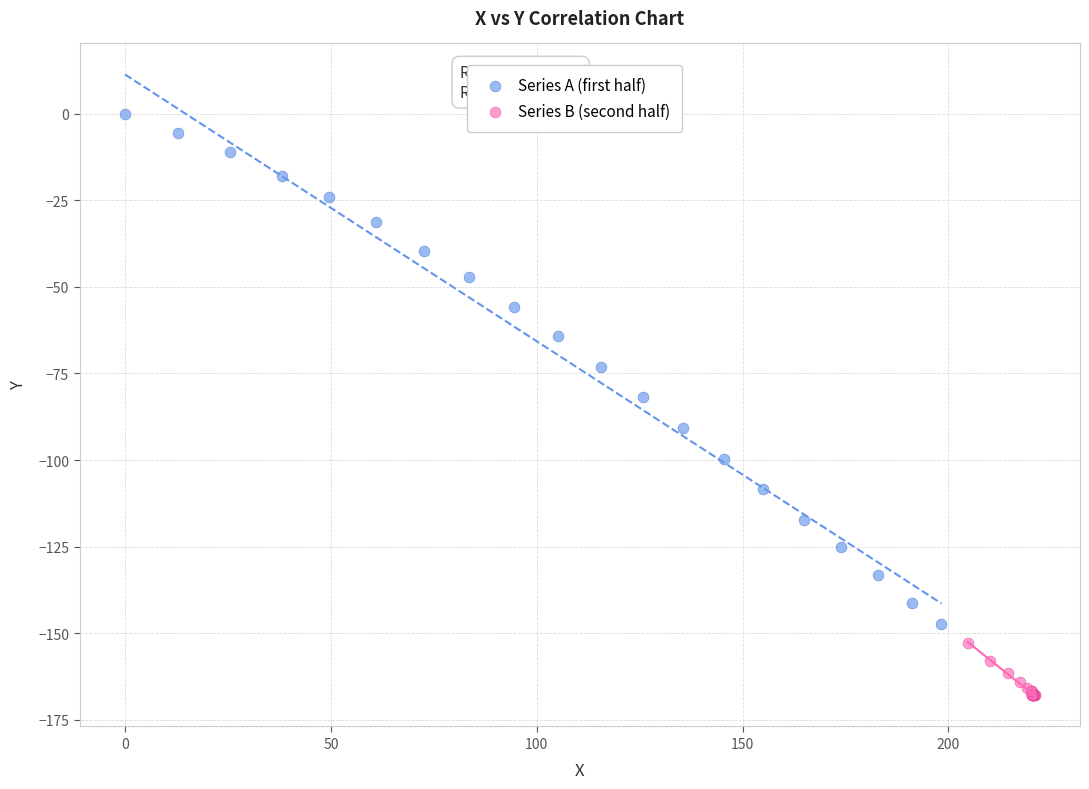

Which series contains the lowest Y value?

Series B (second half)